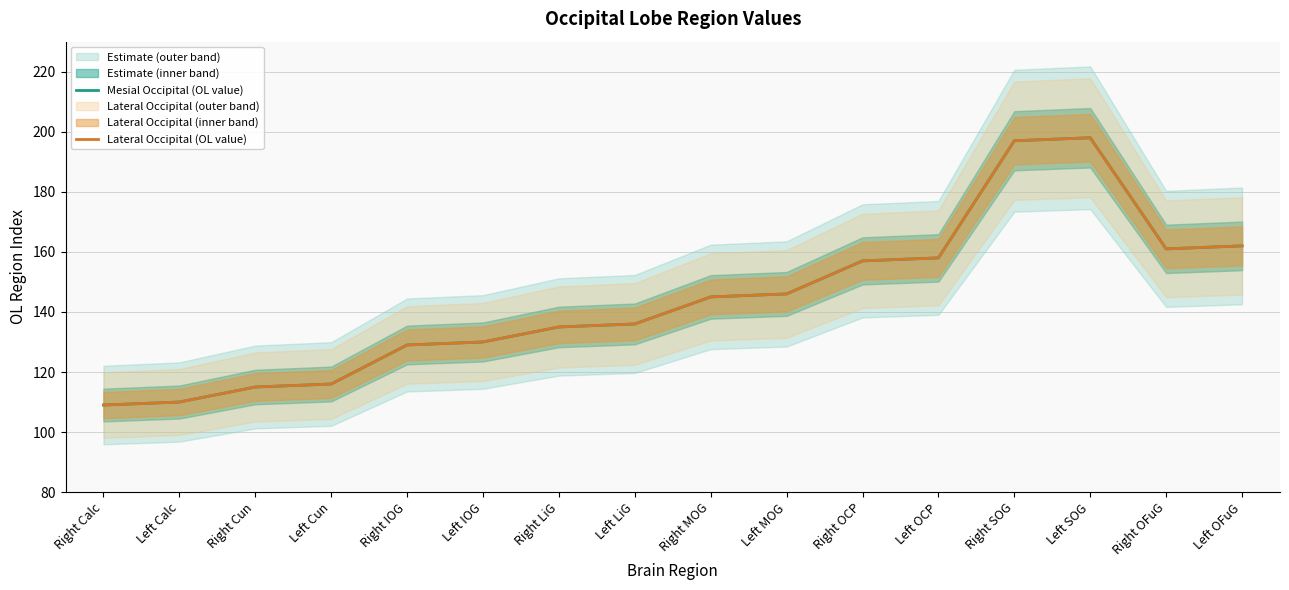

At which category is the sum across all series the highest?

Left SOG